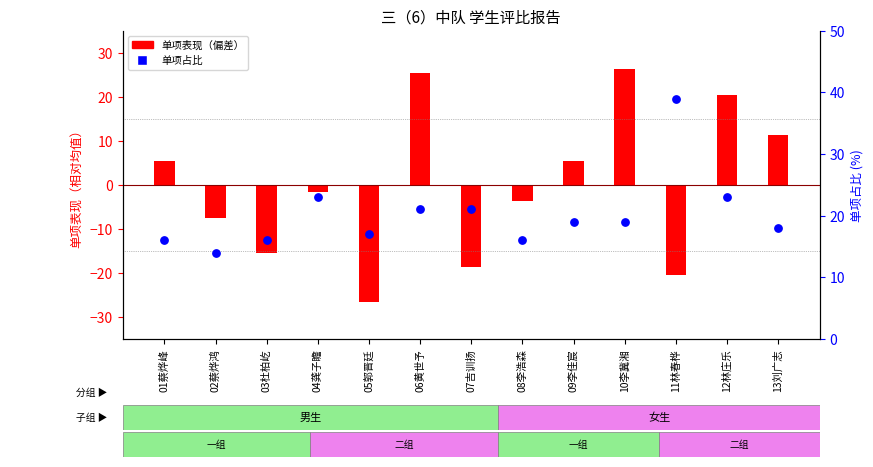

Which series reaches the minimum Y coordinate?

单项表现（偏差）